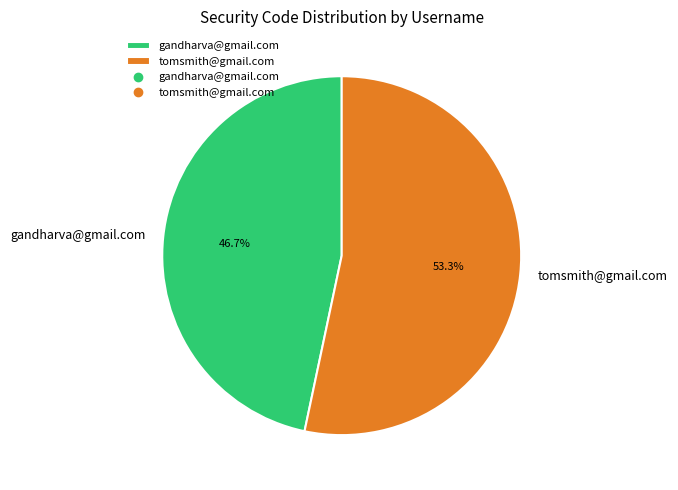

Do tomsmith@gmail.com and gandharva@gmail.com together represent more than half of the pie?

Yes